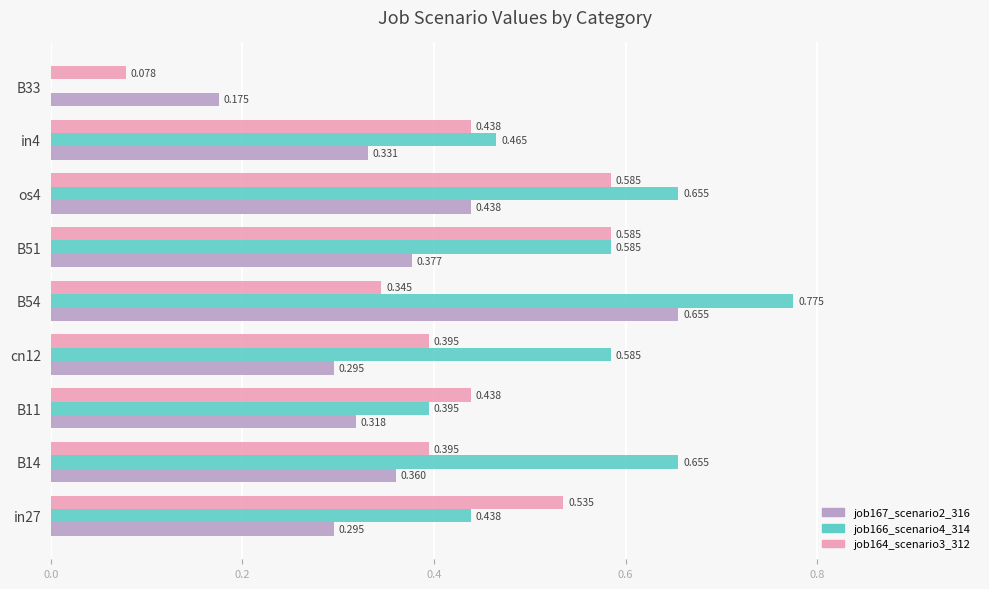

How many distinct data groups are displayed?

3